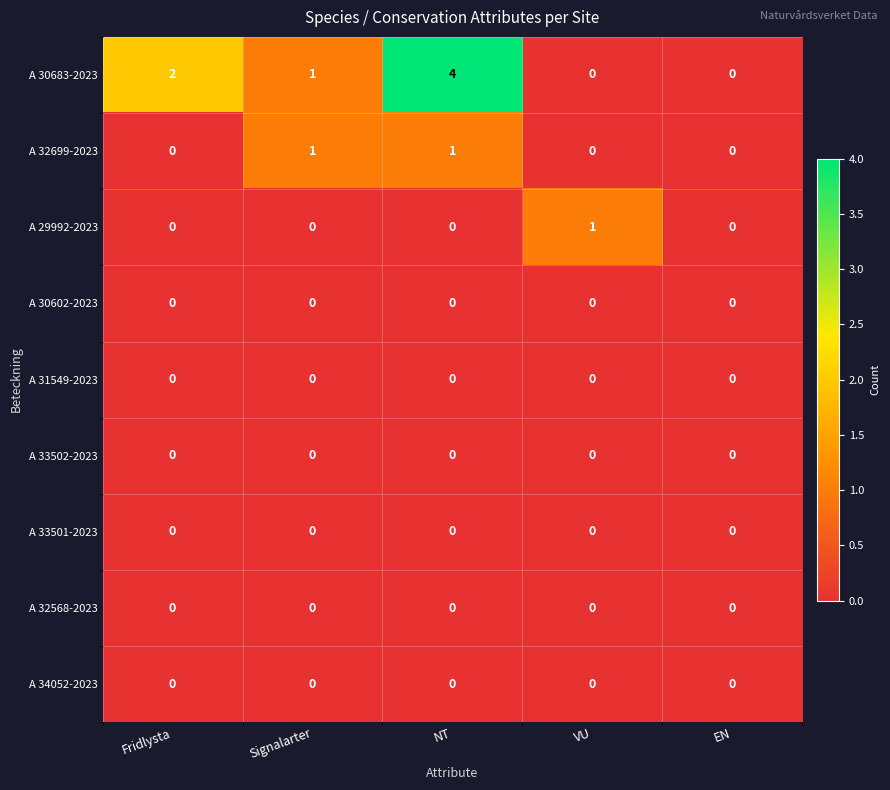

What is the sum of all A 30683-2023 values?

7